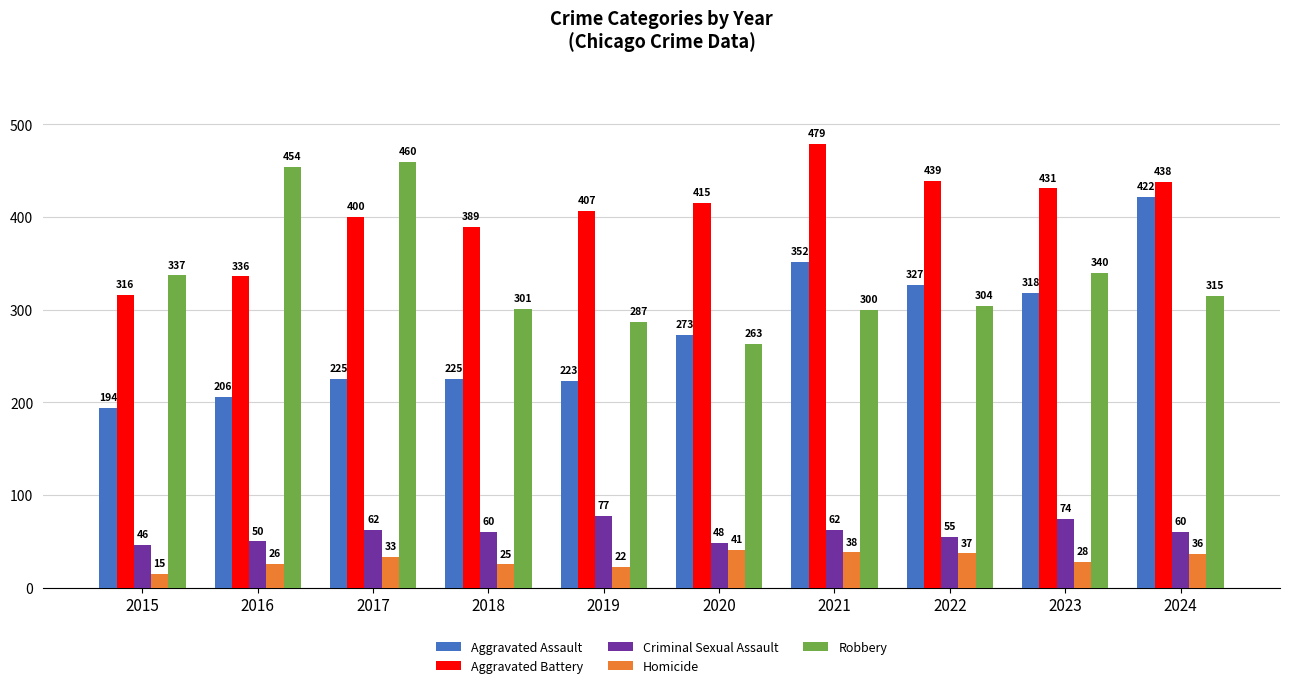

What are all the series names shown in the legend?

Aggravated Assault, Aggravated Battery, Criminal Sexual Assault, Homicide, Robbery